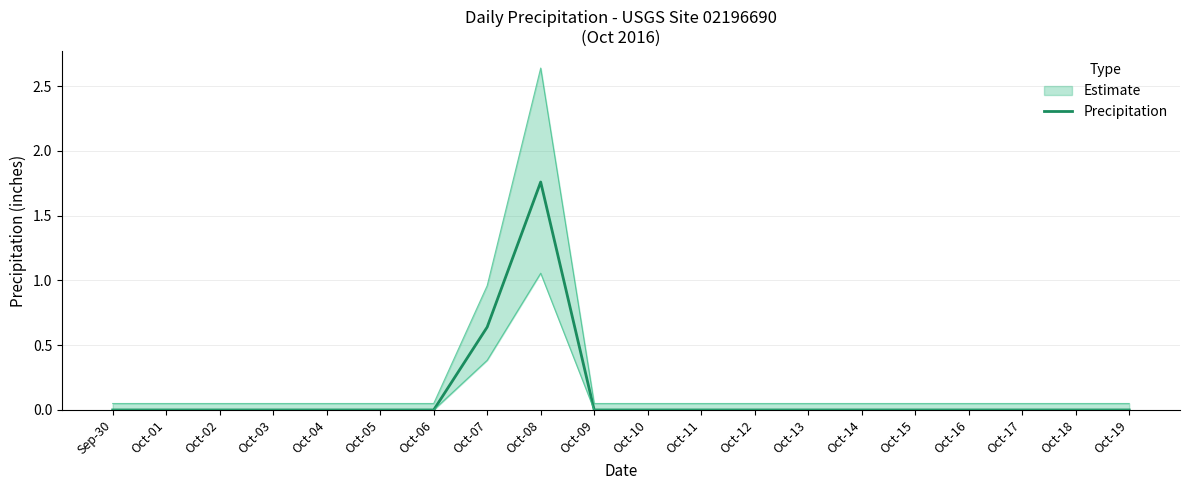

How many data points are above 0?

2